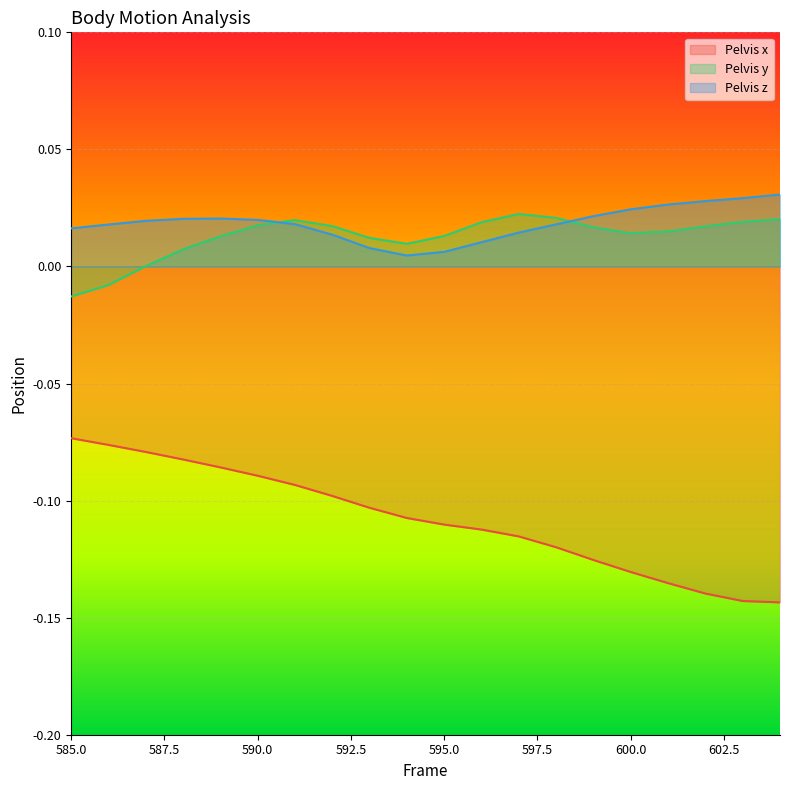

Between 585.0 and 590.0, which series saw the biggest shift?

Pelvis y